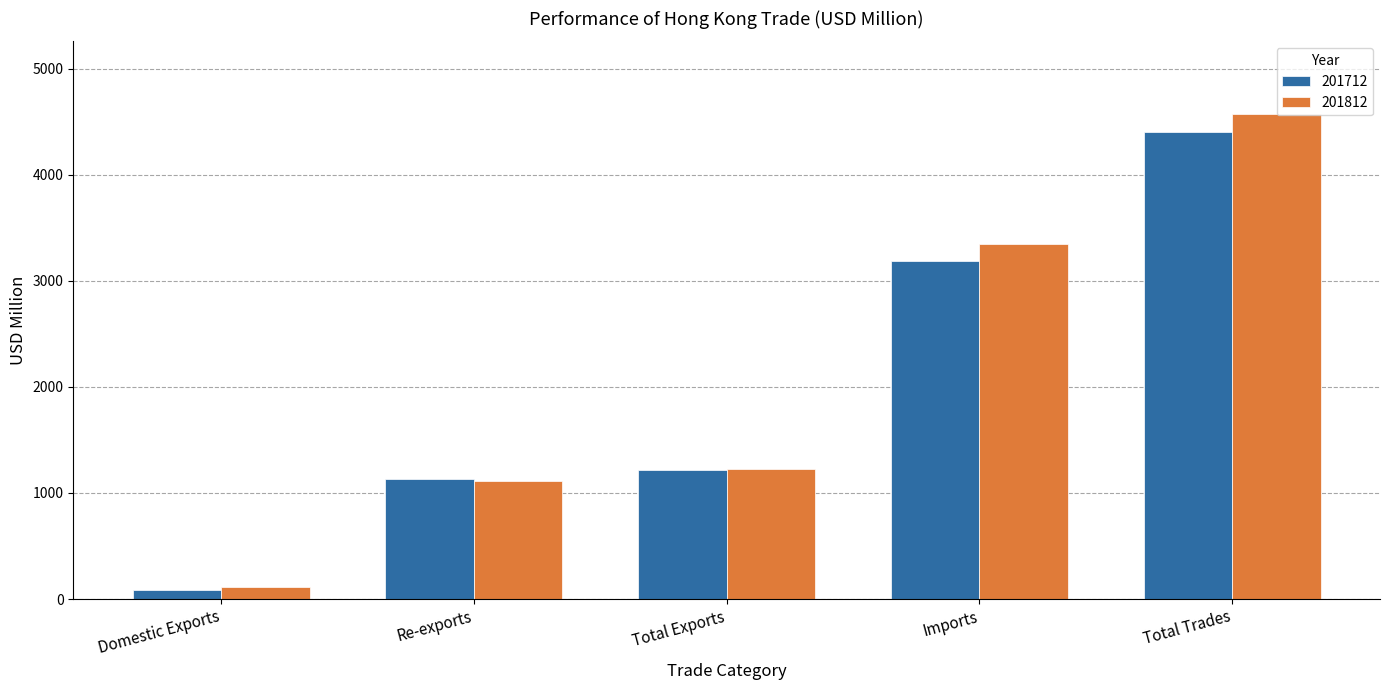

List the series in order of their overall mean, highest first.

201812, 201712